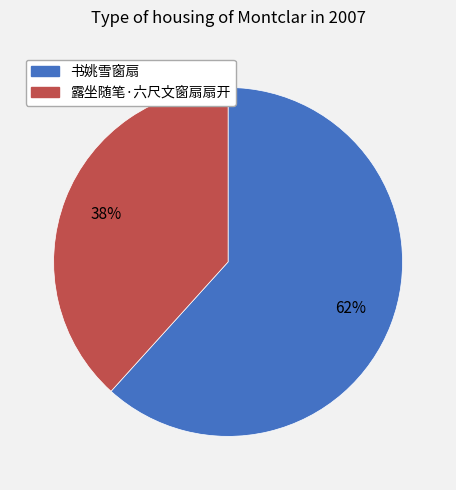

Do 书姚雪窗扇 and 露坐随笔·六尺文窗扇扇开 together represent more than half of the pie?

Yes